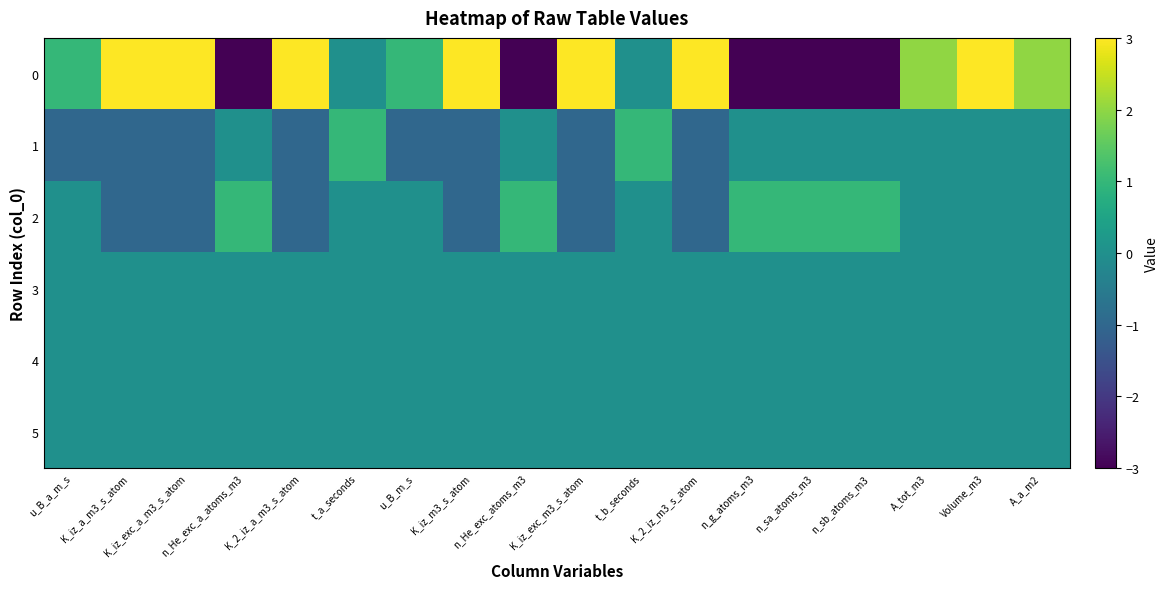

At n_sb_atoms_m3, list the series in order from largest to smallest.

2, 1, 3, 4, 5, 0